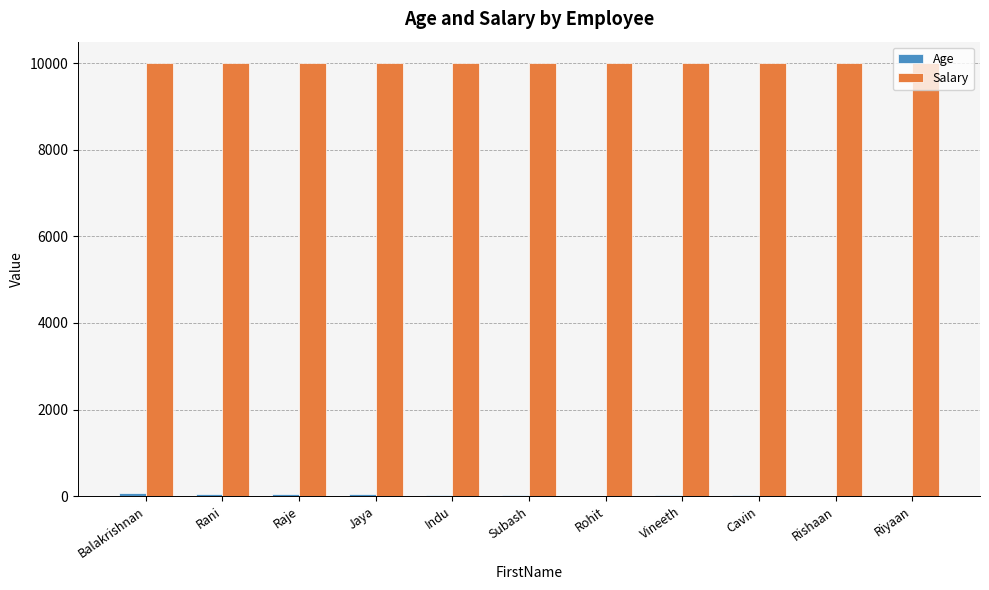

The value of Salary at Rishaan is 15631. True or false?

False